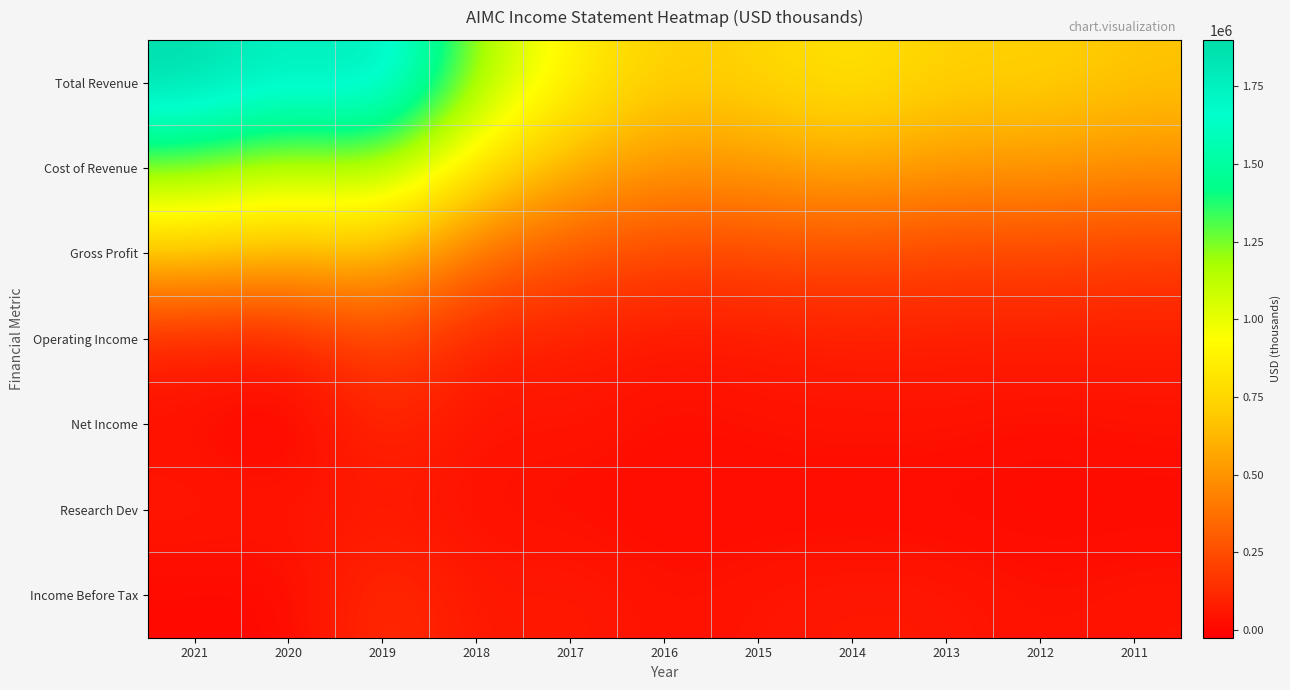

Which series has the largest total across all categories?

Total Revenue